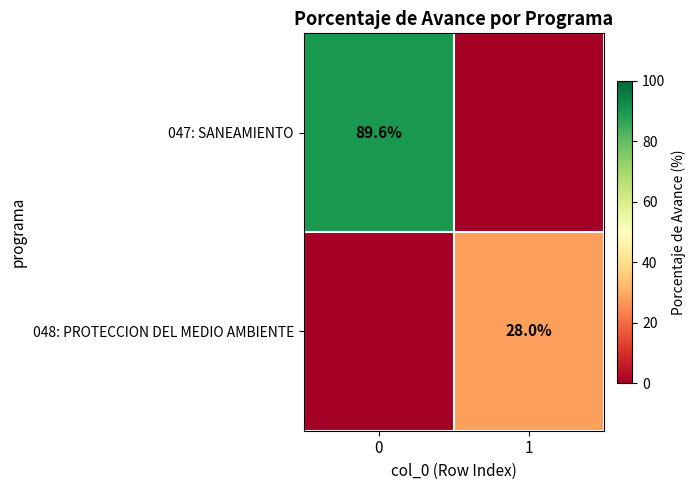

What is the spread (max minus min) of values at 0?

89.6